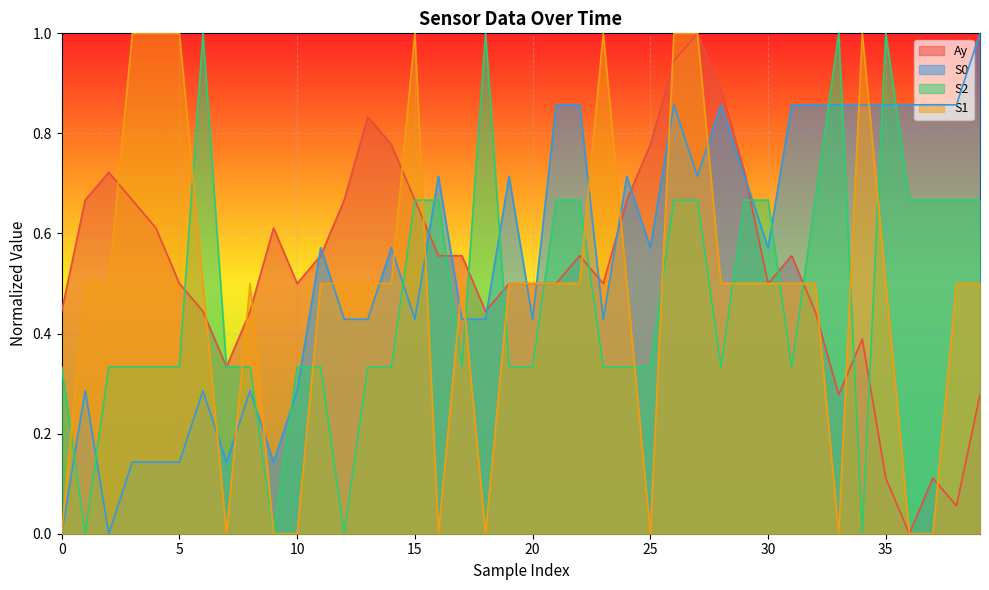

Which series ends up on top after the final intersection of S1 and S0?

S0